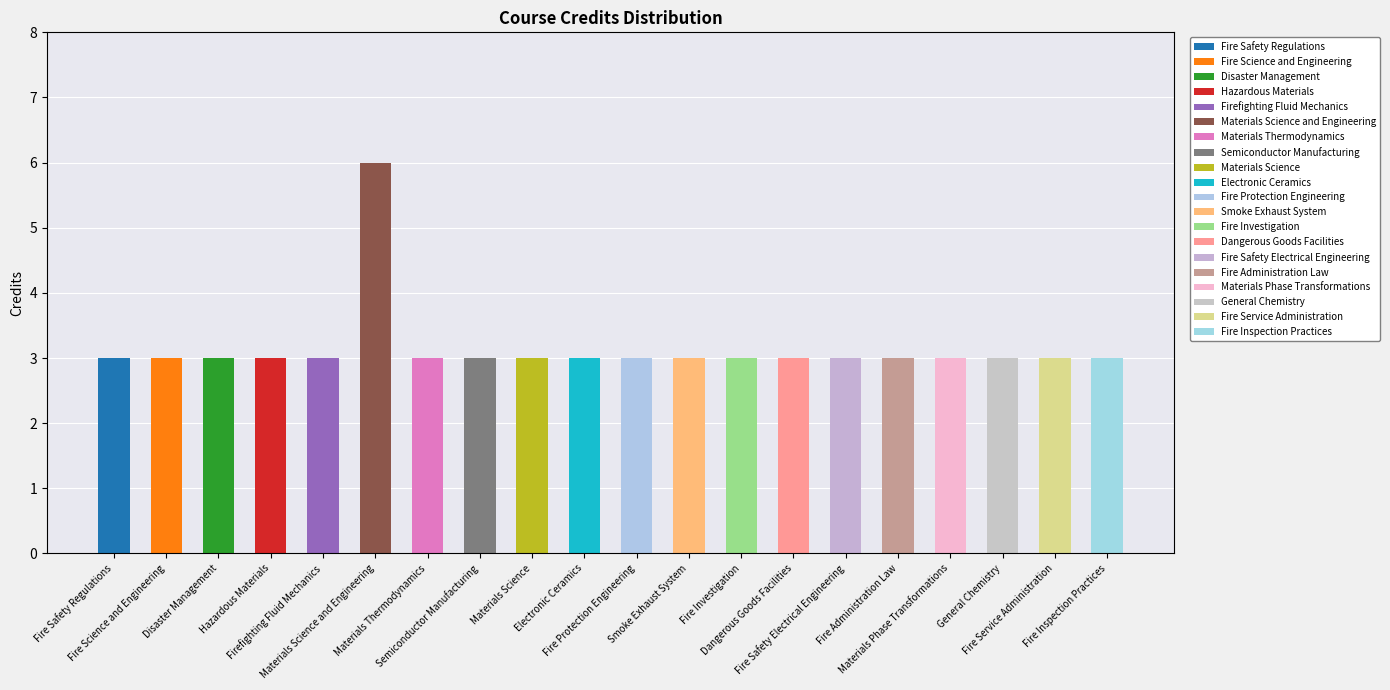

At which label is the value closest to 4?

Fire Safety Regulations